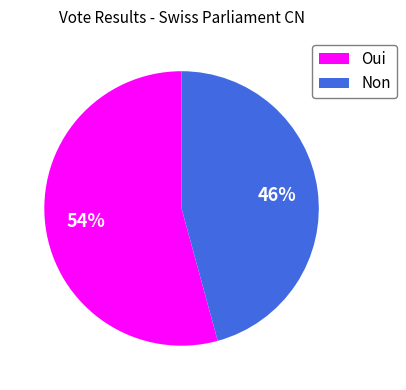

What percentage is the Non slice, to the nearest percent?

46%